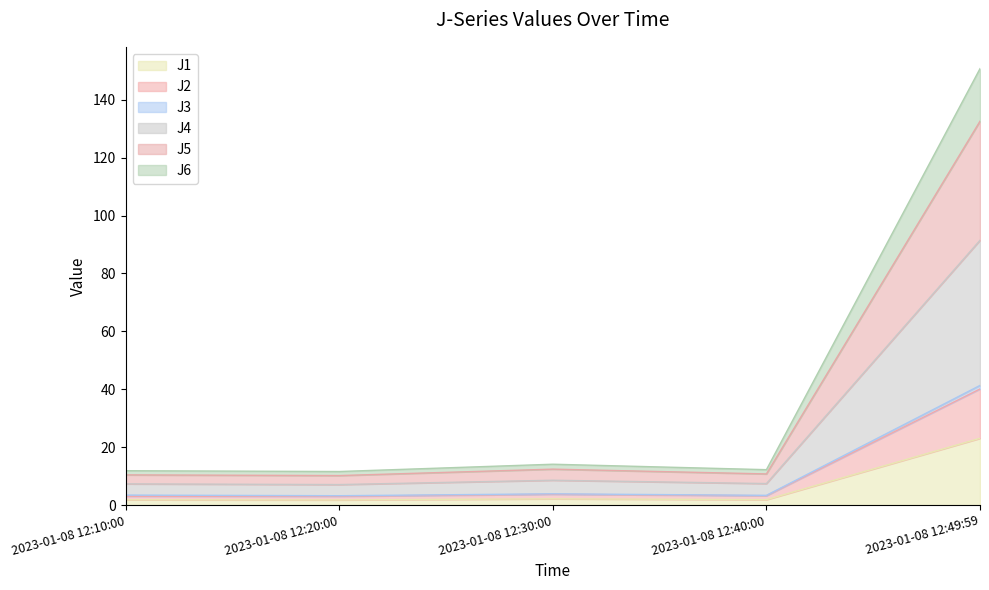

Which category has the highest value in the J1 series?

2023-01-08 12:49:59